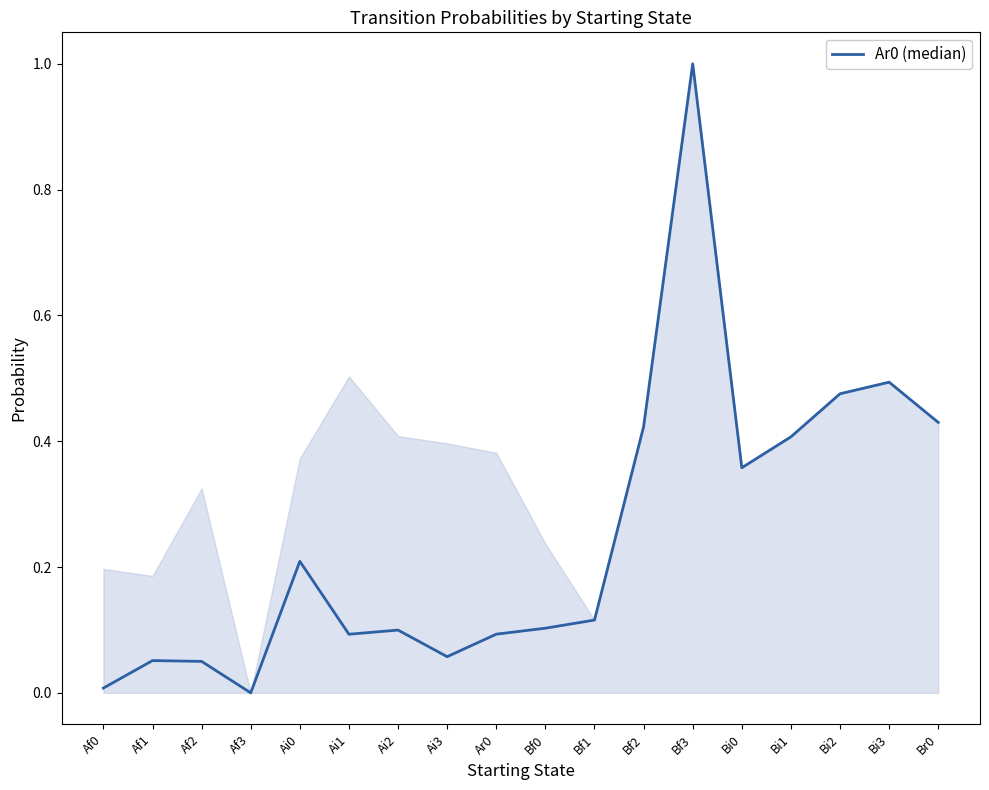

Between Ai1 and Bf2, which is larger?

Bf2